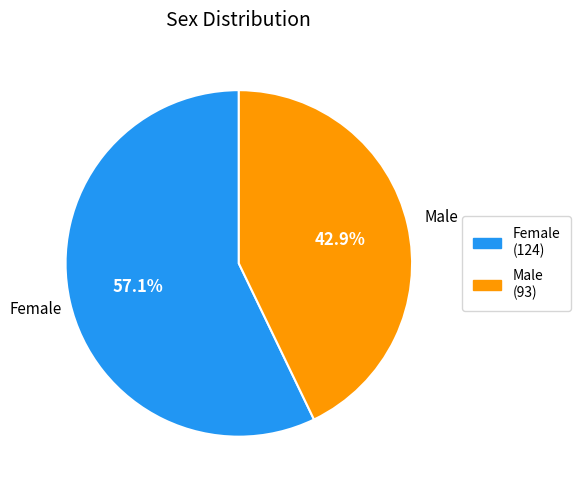

Between Male and Female, which is larger?

Female